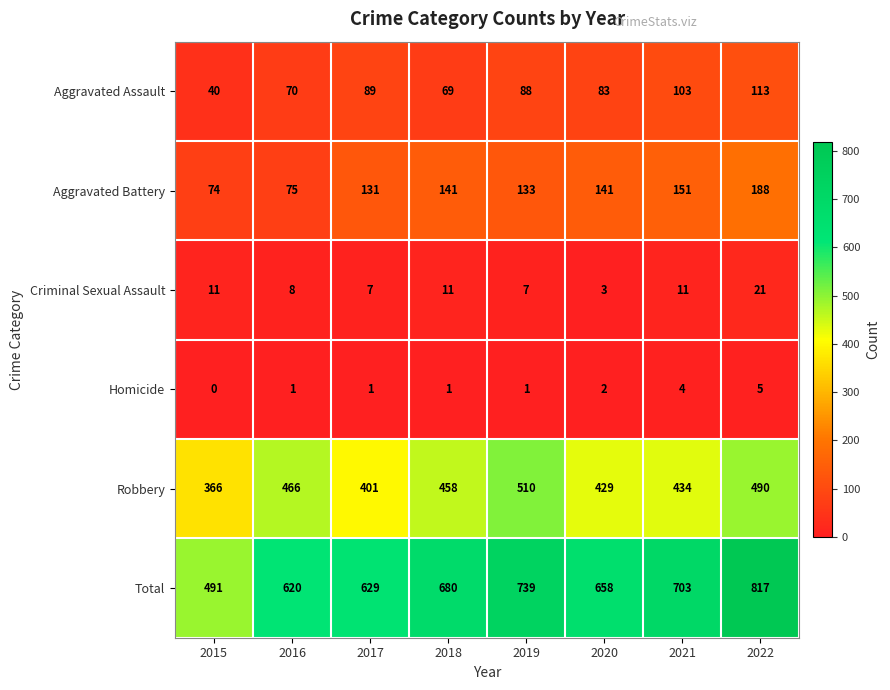

Which category has the highest value across all series?

2022